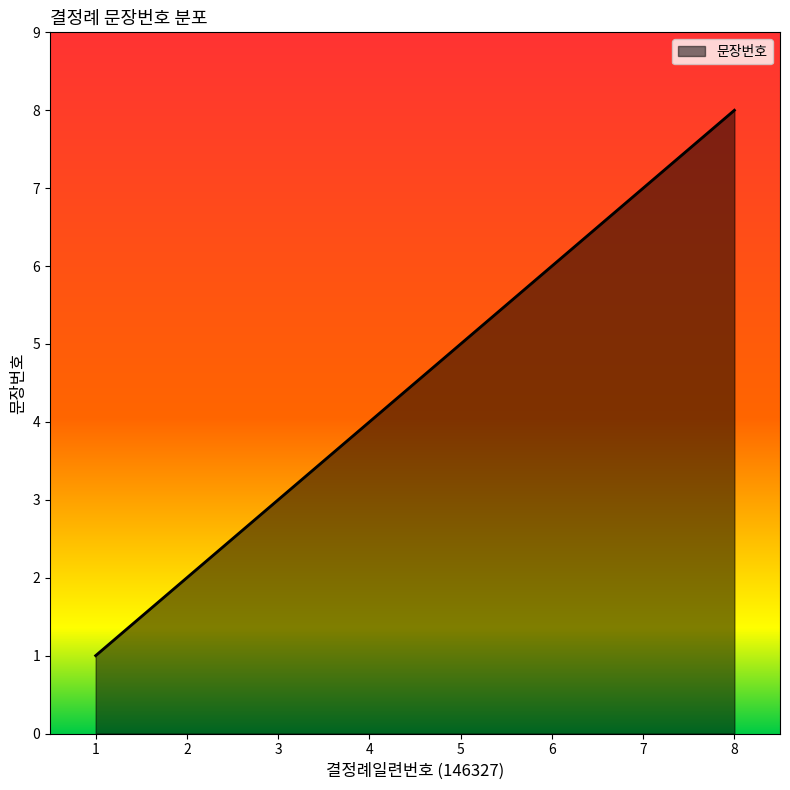

List the labels in order of value, smallest first.

1, 2, 3, 4, 5, 6, 7, 8